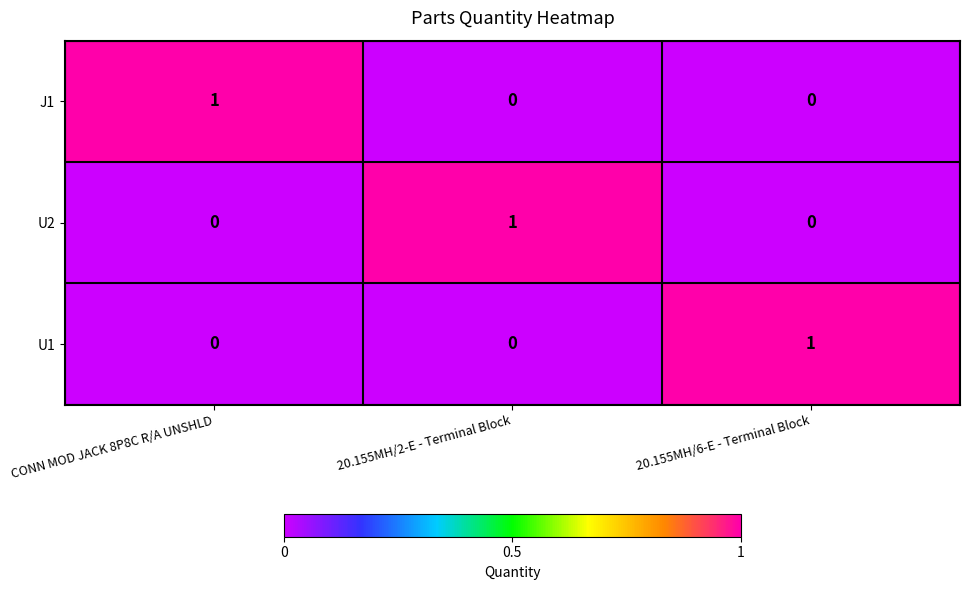

What is the total value across all series at 20.155MH/2-E - Terminal Block?

1